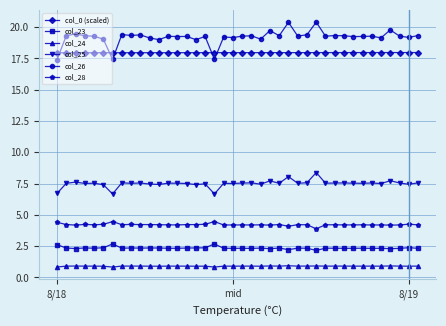

What is the value of the col_25 point at the 18th from the left?

6.7